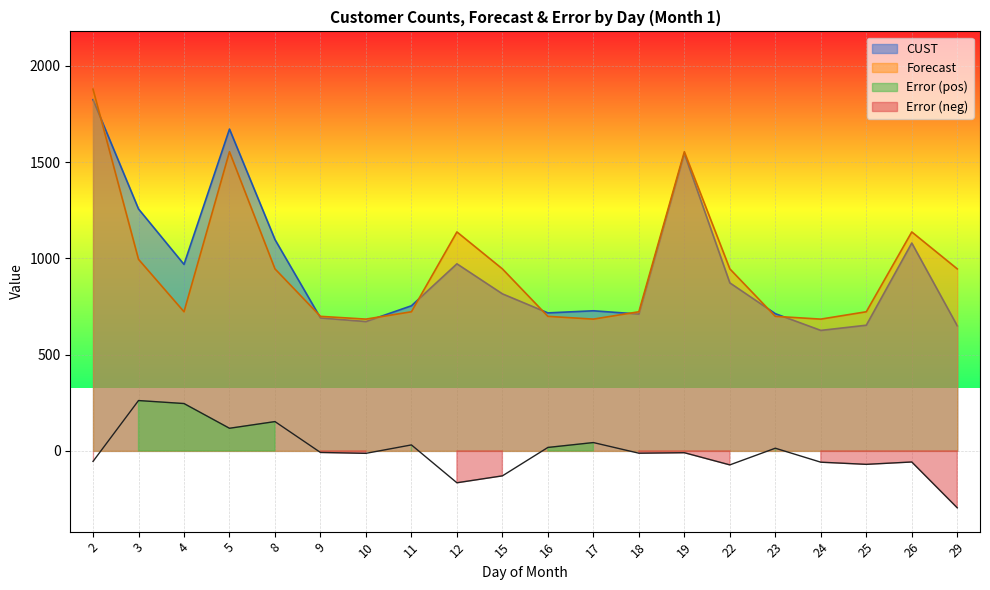

How many data points in Forecast are above 945?

10